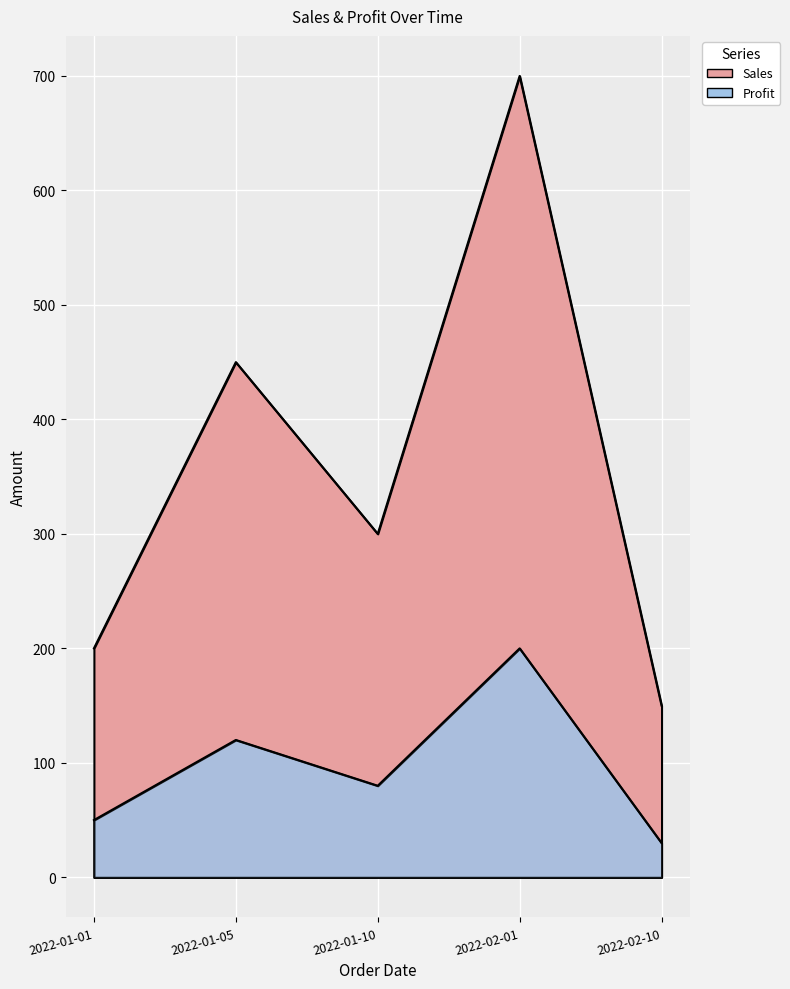

What is the lowest value of the Sales series?

150